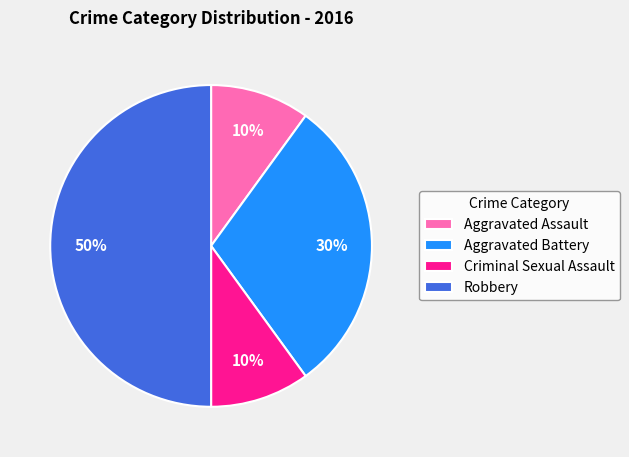

Which category has the biggest portion of the pie?

Robbery